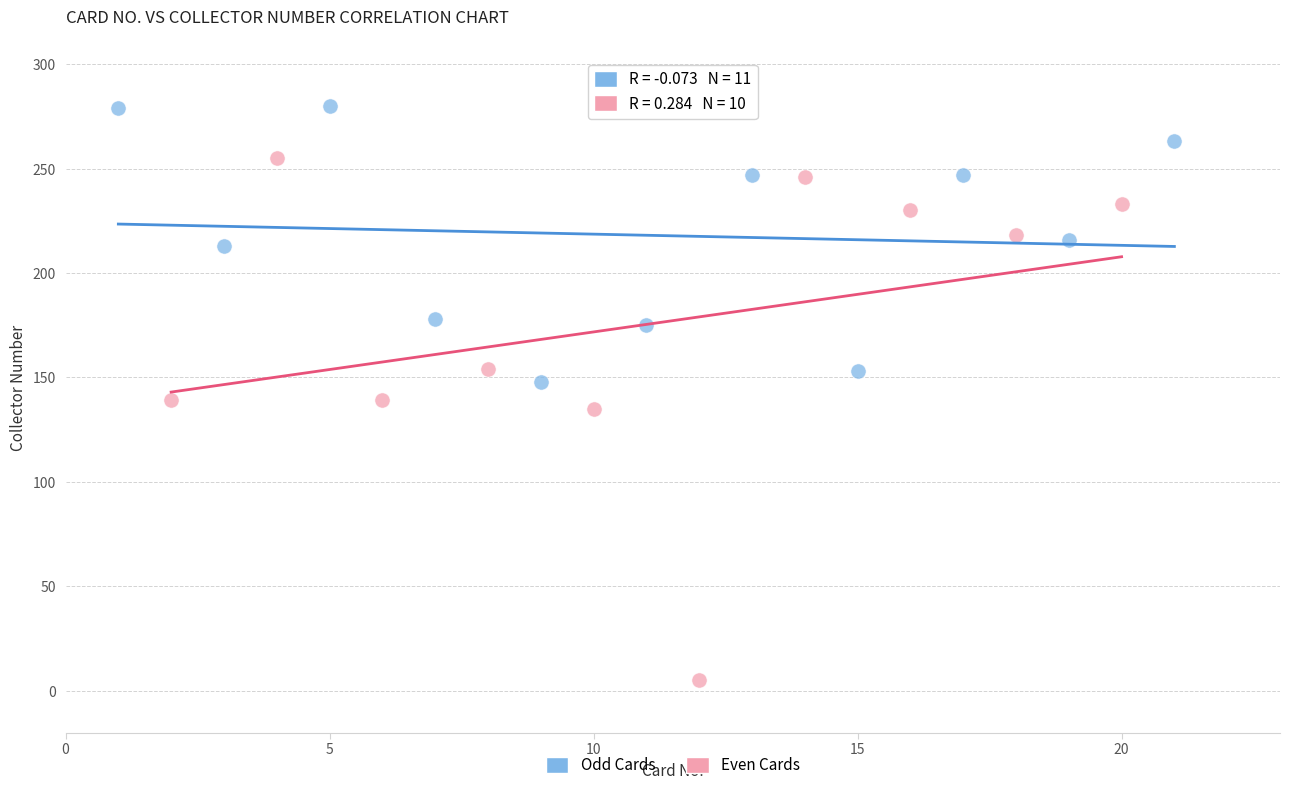

Which series contains the lowest Y value?

Even Cards